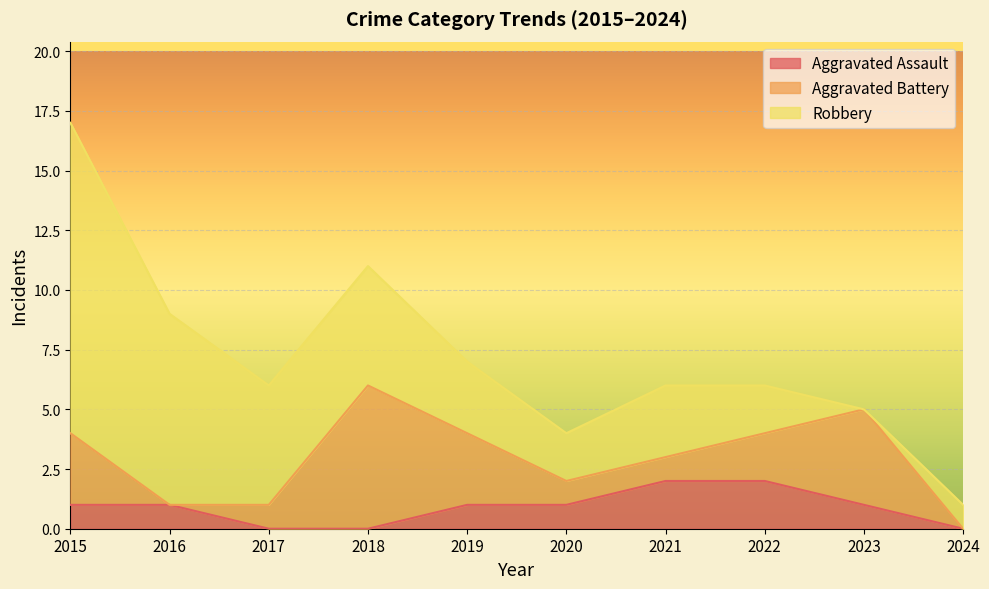

What is the greatest value displayed?

13